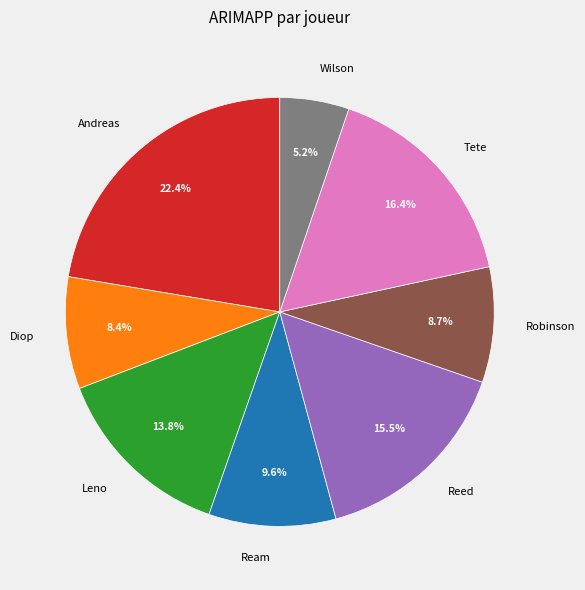

Which slice is the largest?

Andreas